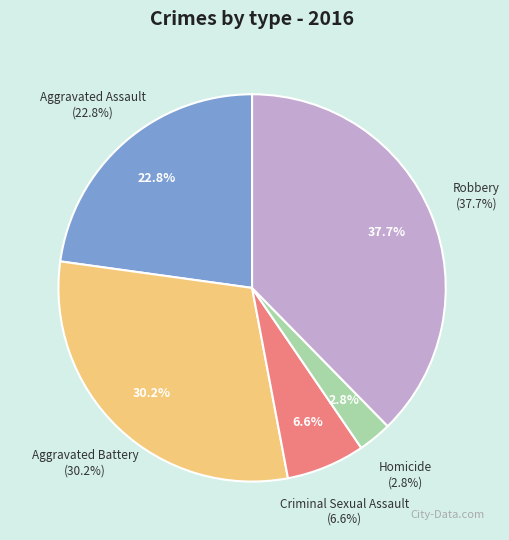

What is the largest slice in the pie chart?

Robbery